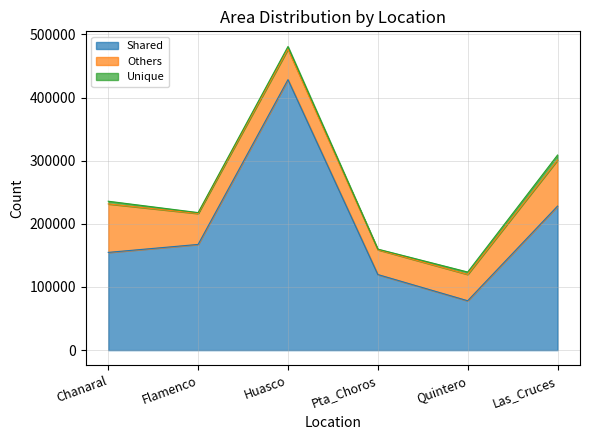

In Shared, how many points are lower than both neighbors (excluding endpoints)?

1